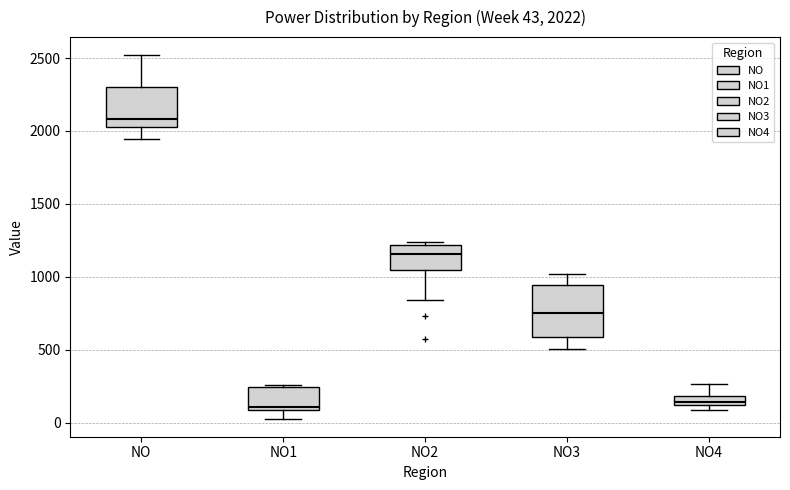

Which box is the tallest, from its lower edge to its upper edge?

NO3